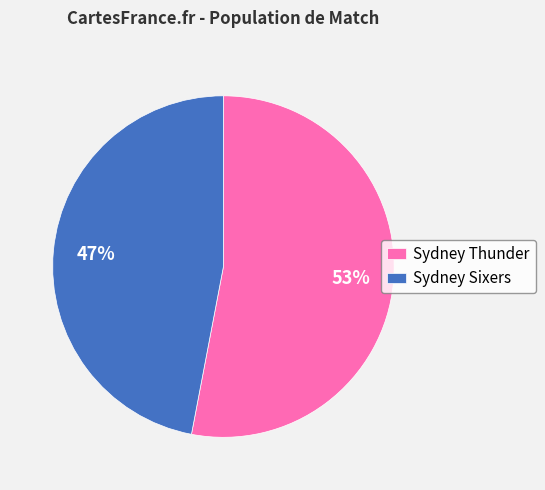

The Sydney Sixers slice represents 47% of the pie. True or false?

True